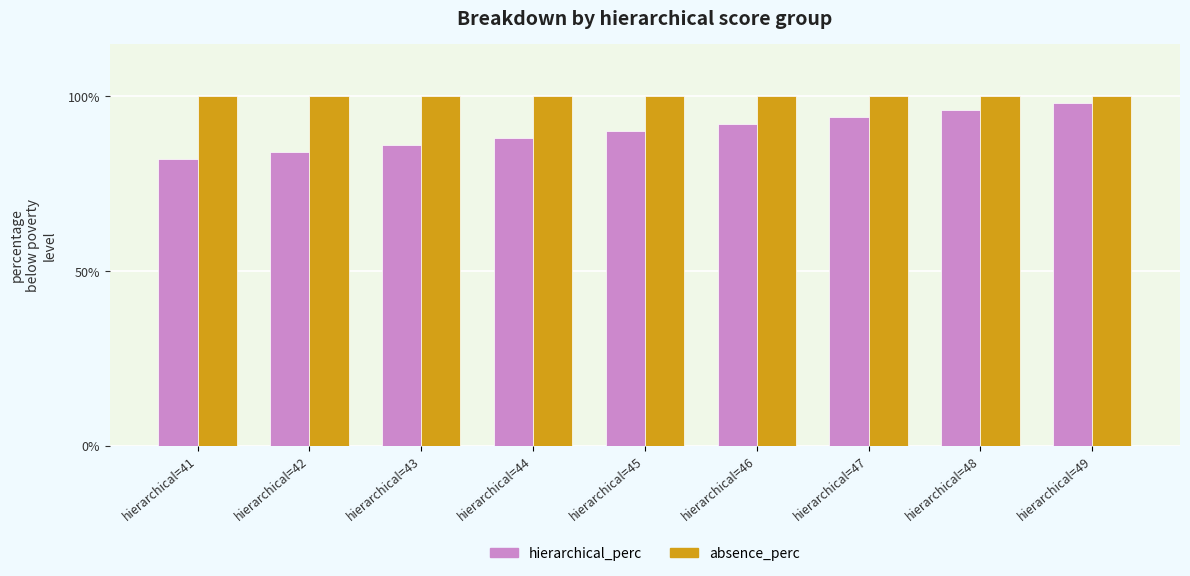

Reading right to left, extract all data points from this chart.

hierarchical_perc: 98	96	94	92	90	88	86	84	82
absence_perc: 100	100	100	100	100	100	100	100	100